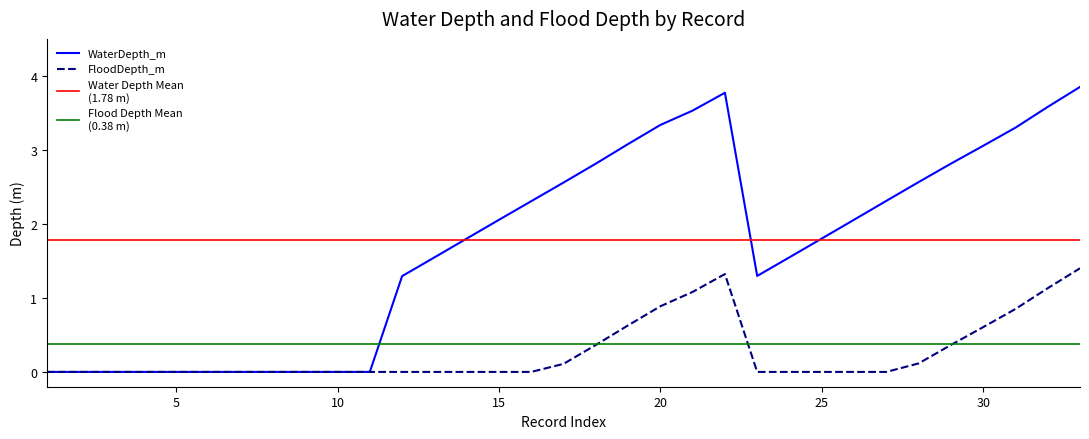

What is the difference between the highest and lowest values at 5?

1.8